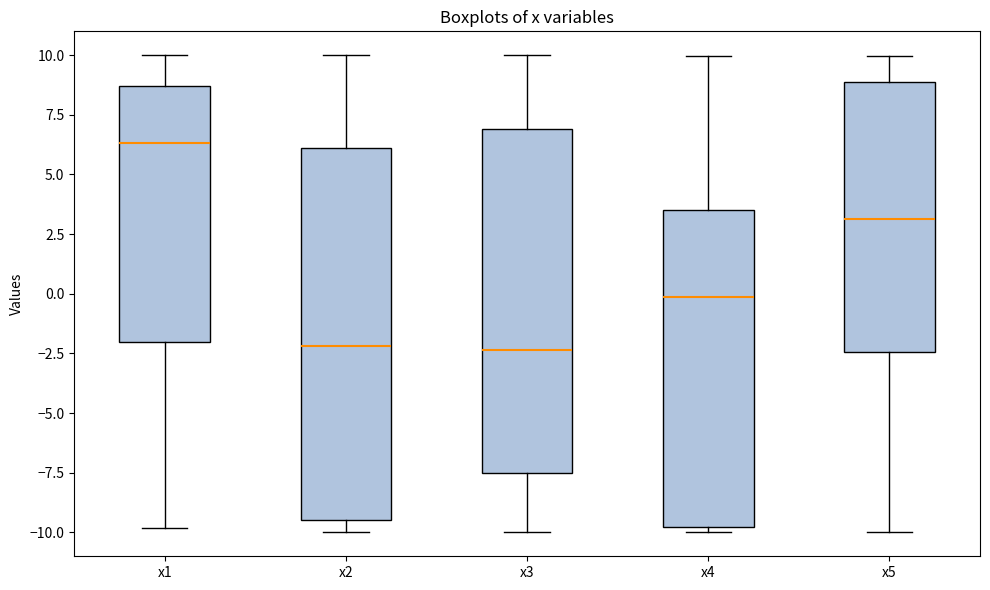

Which box is the tallest, from its lower edge to its upper edge?

x2